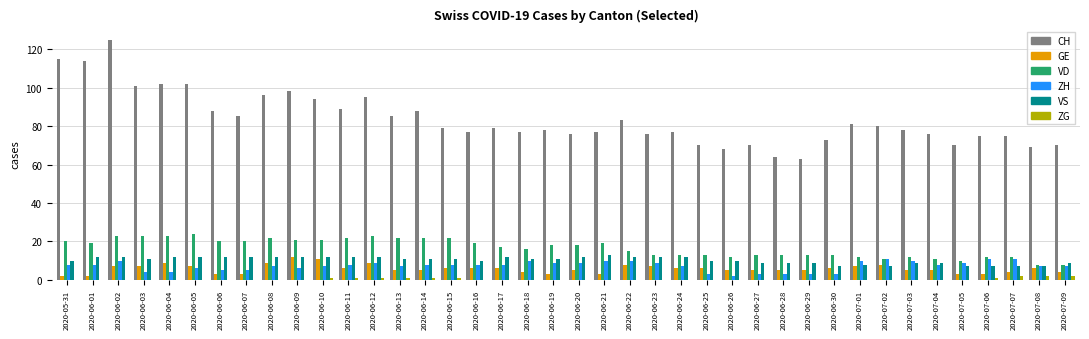

Which series has the largest total across all categories?

CH